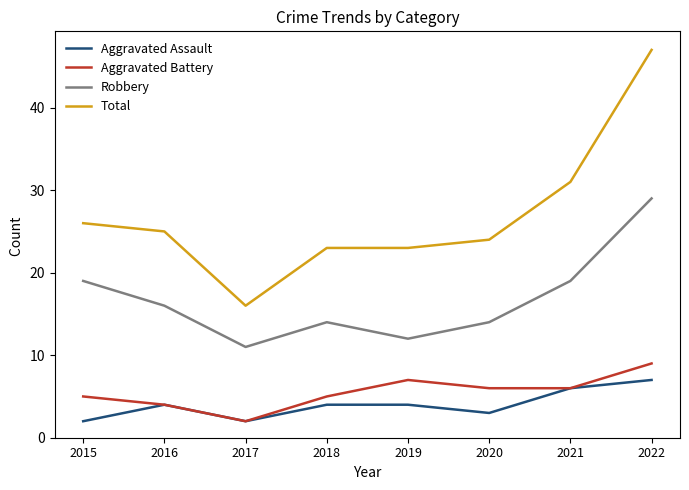

True or false: Aggravated Assault and Total intersect in this chart.

False